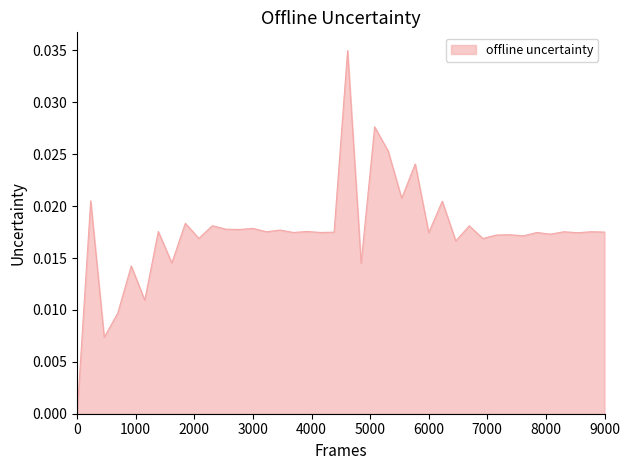

True or false: the data has more than 0 interior local peaks.

True